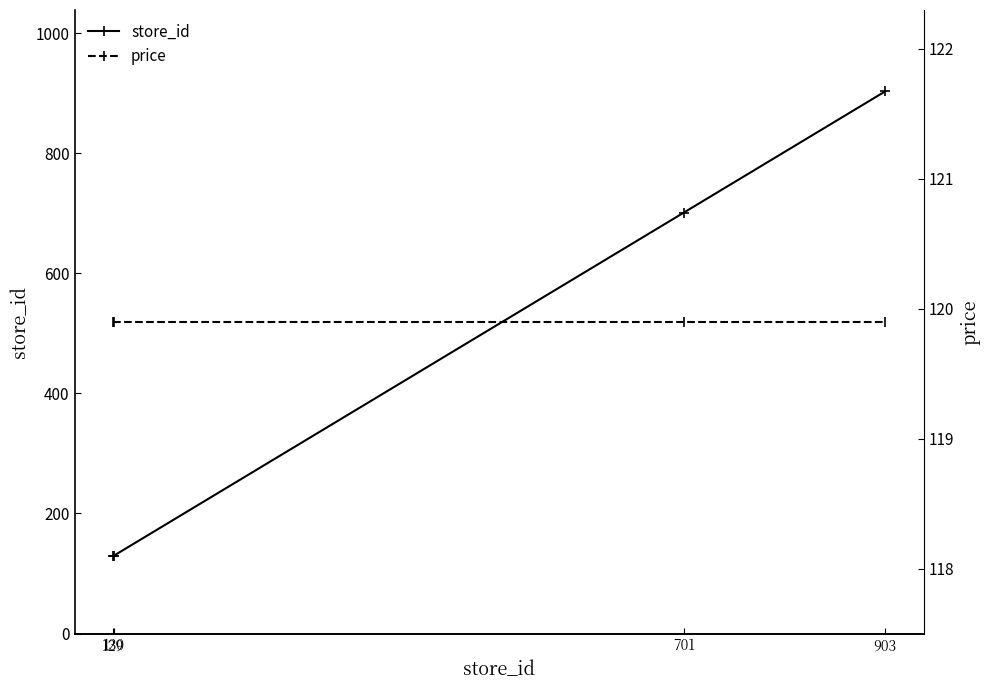

List the series in order of their overall mean, lowest first.

price, store_id